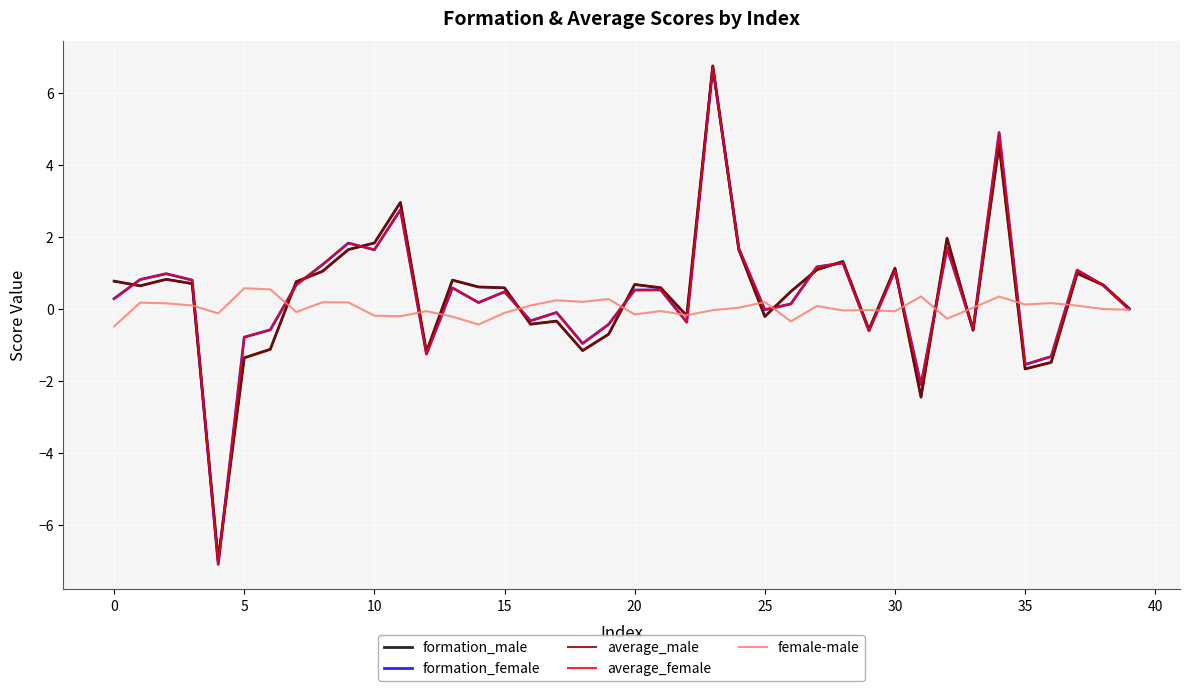

What is the maximum value for formation_male?

6.7